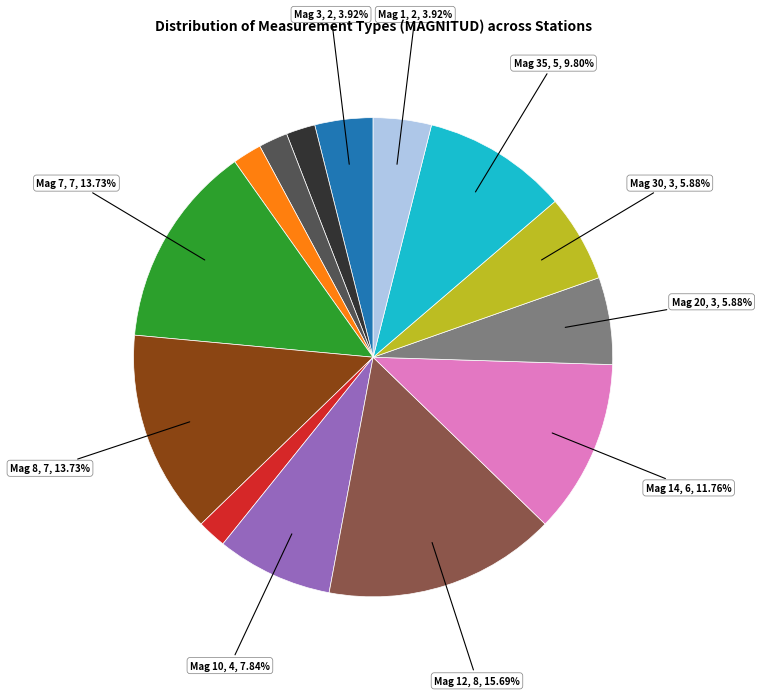

Is there a majority slice in this chart?

No